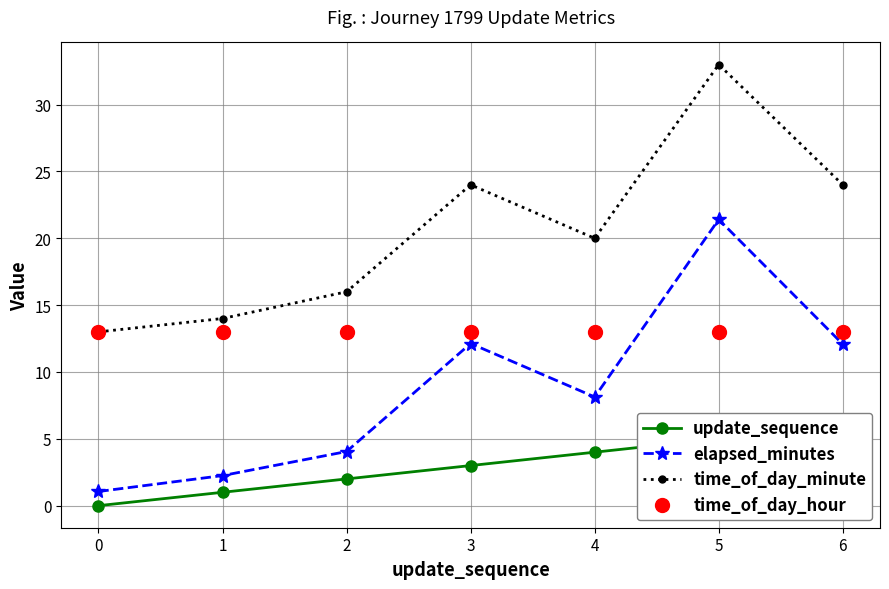

What is the value of the elapsed_minutes point at the 4th from the left?

12.1